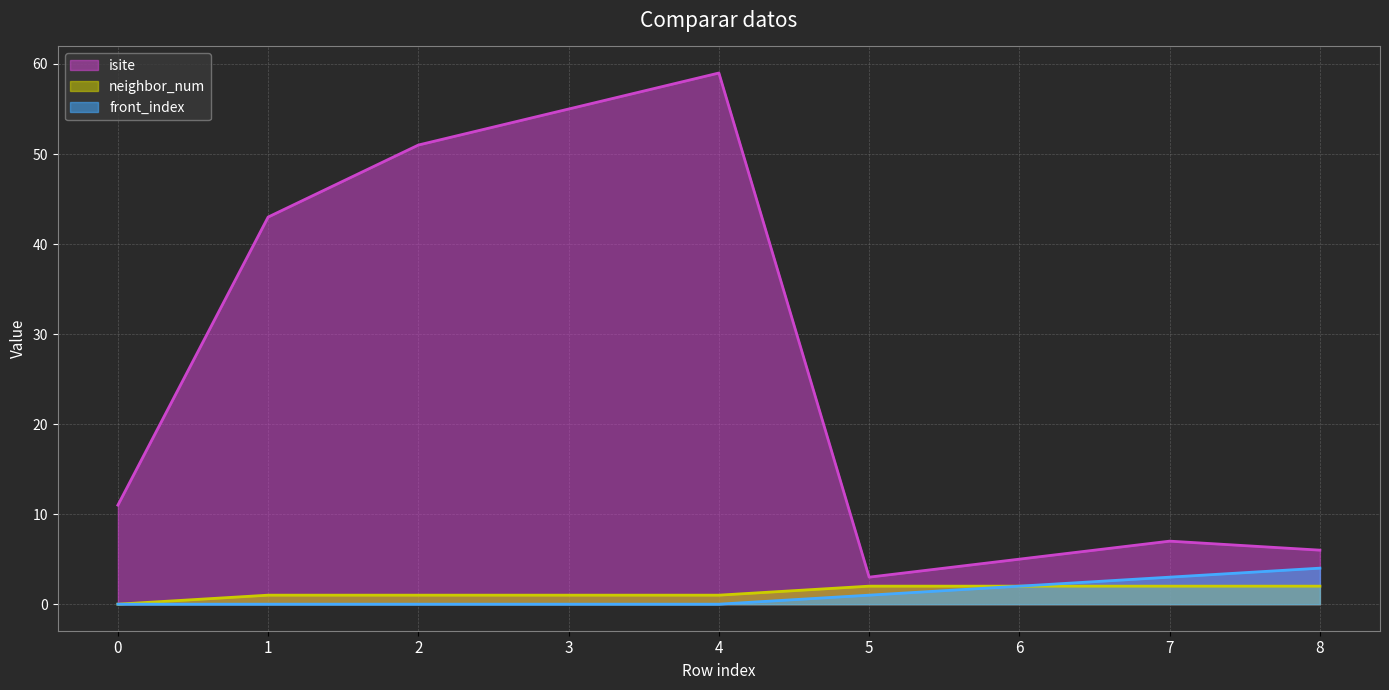

How many positive values does the neighbor_num series have?

8